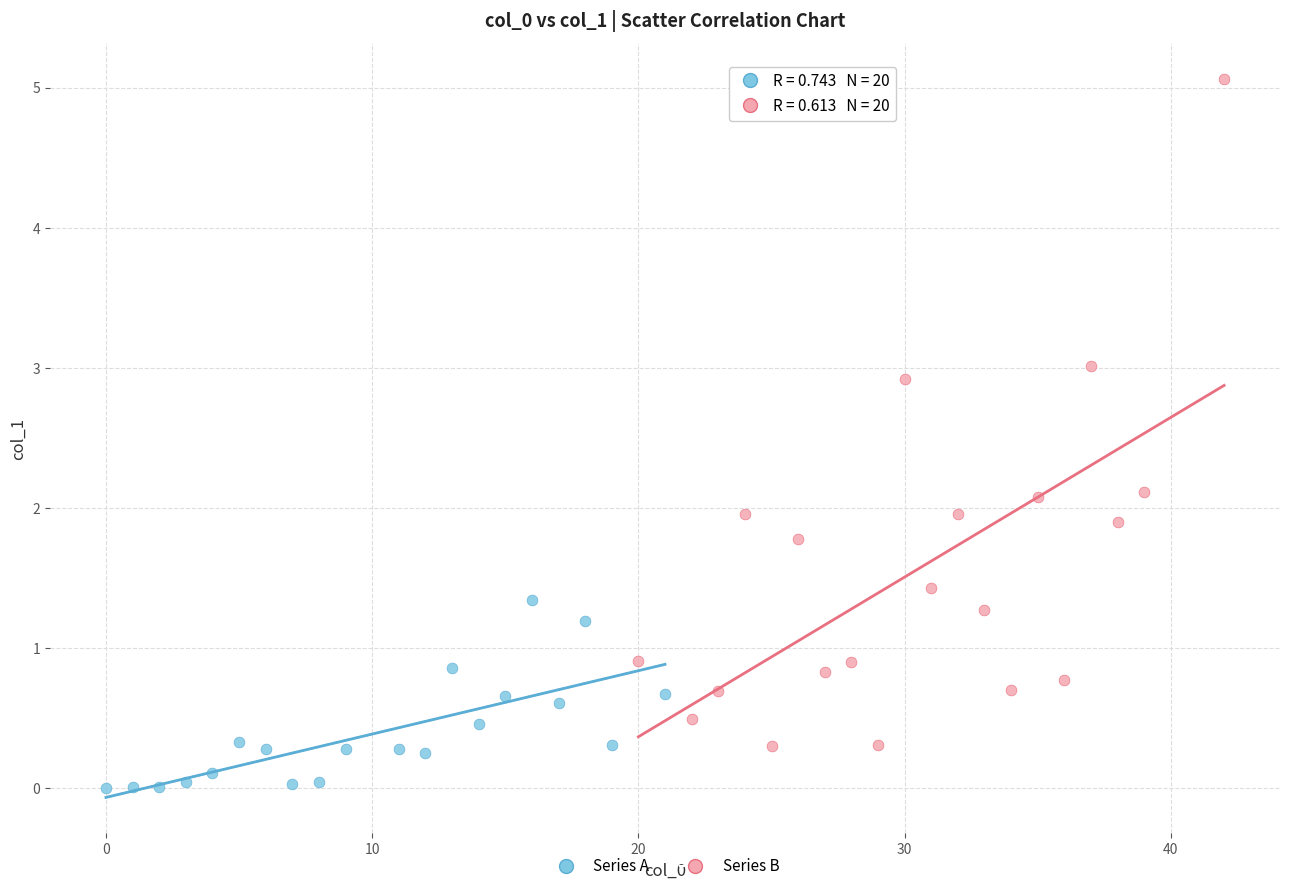

Which series reaches the maximum Y coordinate?

Series B